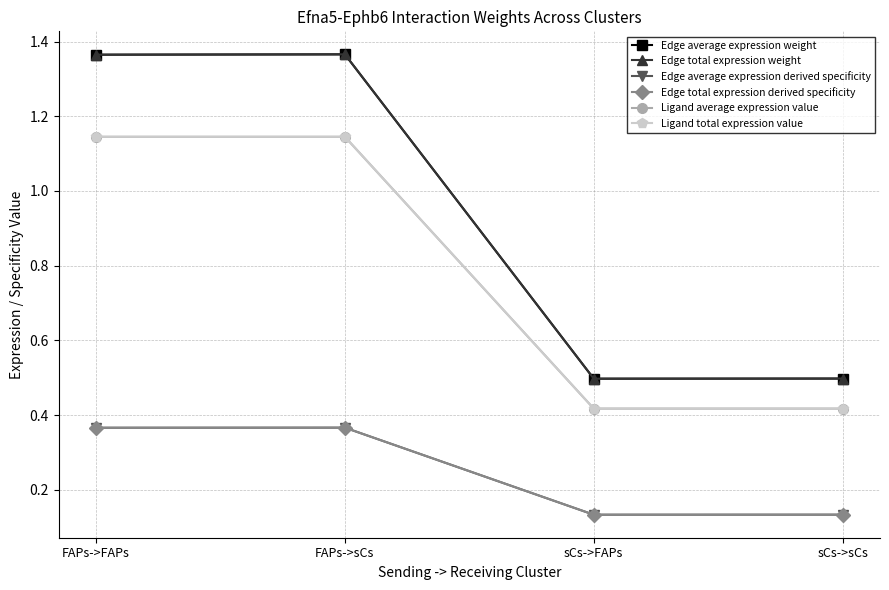

Which series has the largest total across all categories?

Edge average expression weight